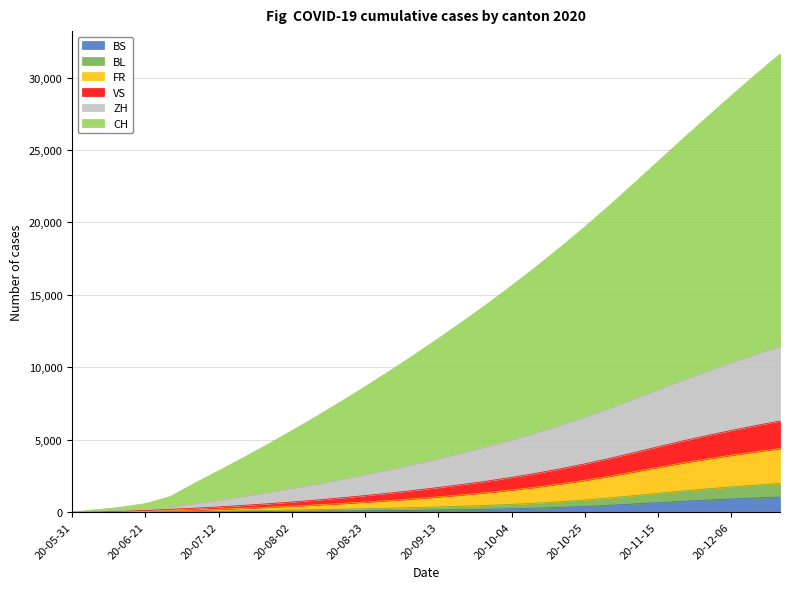

True or false: BS and ZH intersect in this chart.

False